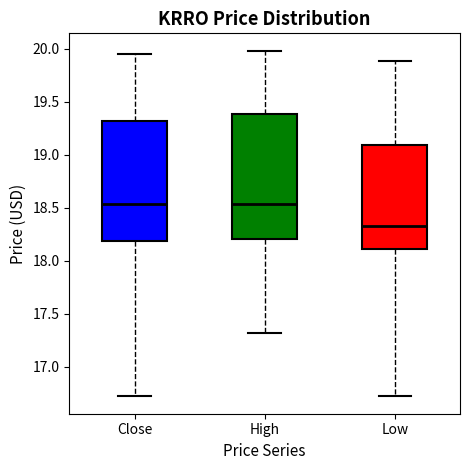

Where does the upper whisker of the box for High end on the y-axis? The values are not printed on the chart, so give them approximately, as read against the axis.

20.00